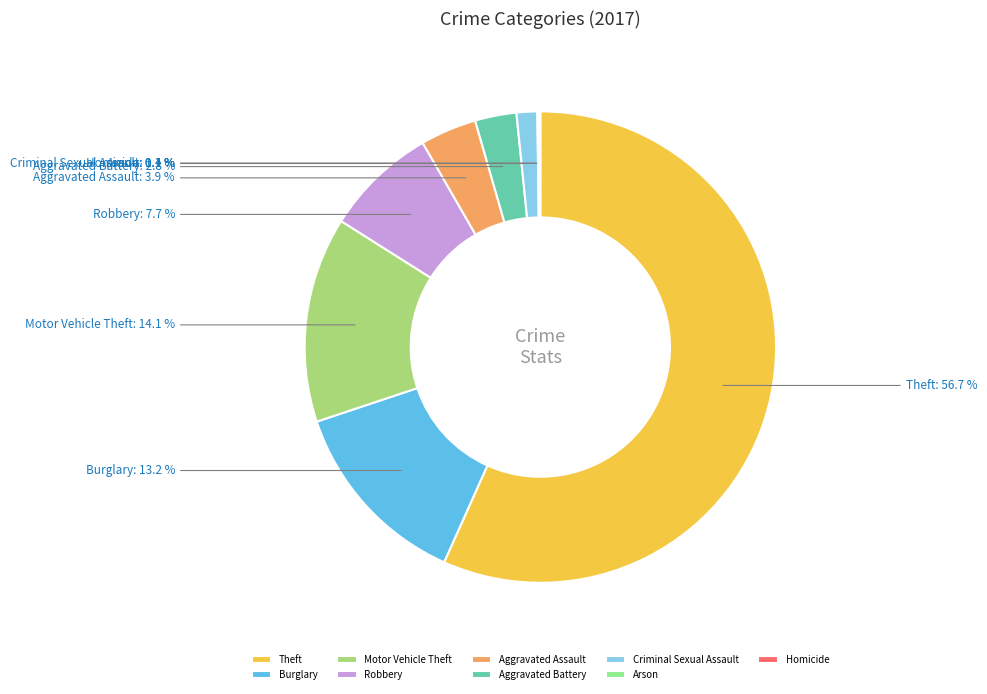

Between Criminal Sexual Assault and Theft, which is larger?

Theft